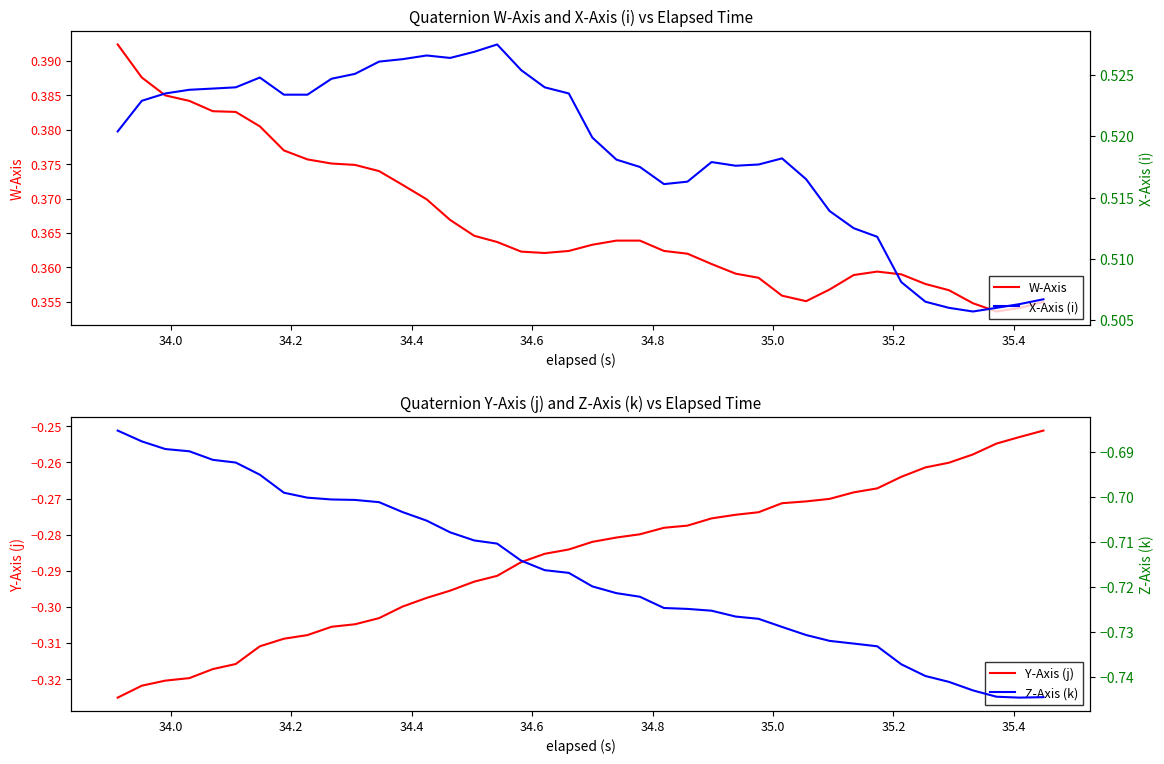

True or false: X-Axis (i) and Z-Axis (k) cross at least once.

False